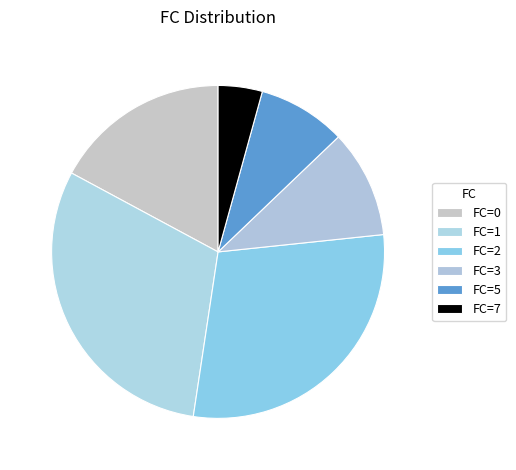

Count the number of slices in the pie.

6